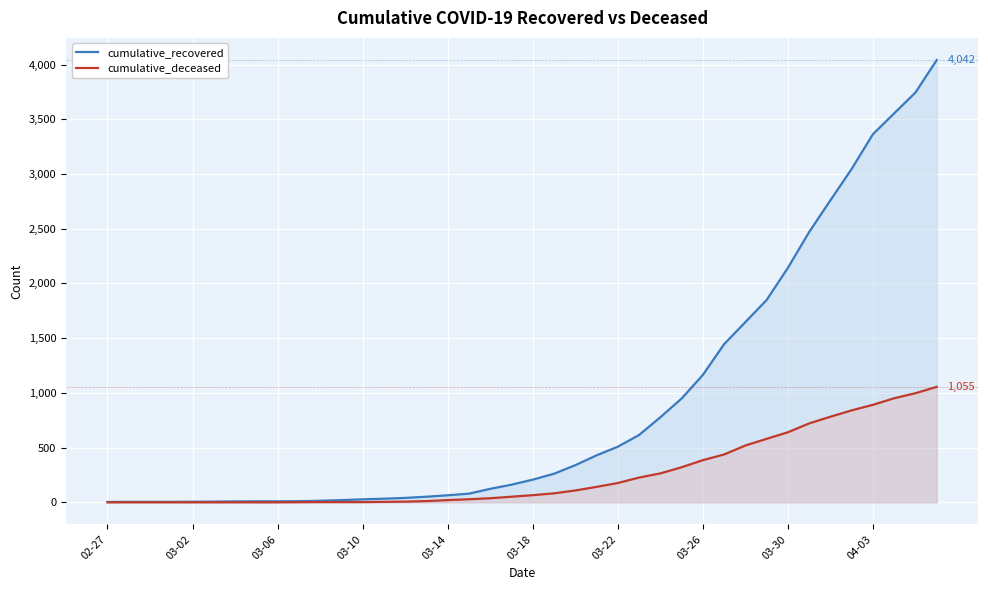

Rank the series at 03-26 from lowest to highest value.

cumulative_deceased, cumulative_recovered